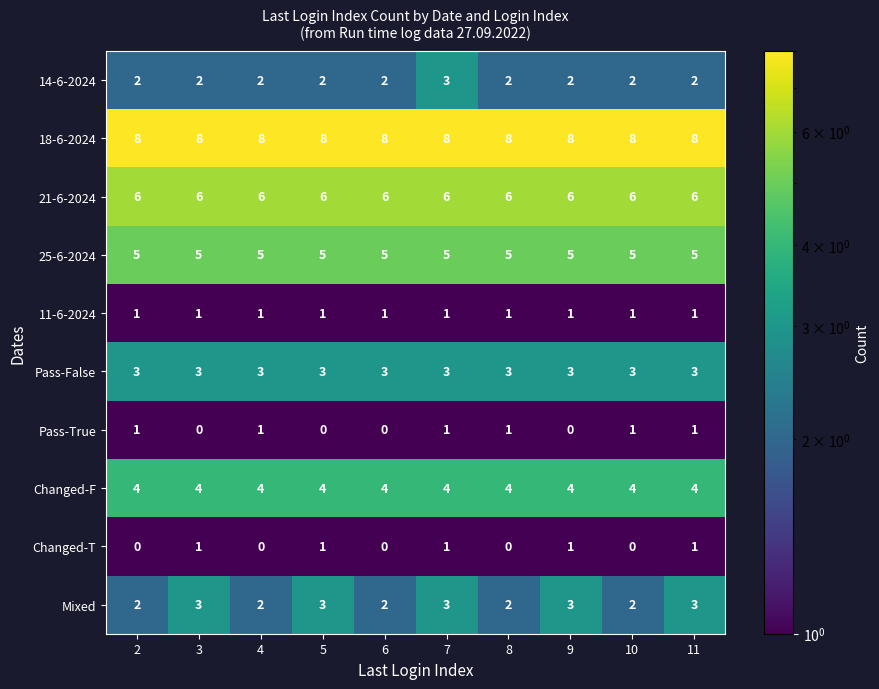

What is the total value across all series at 10?

32